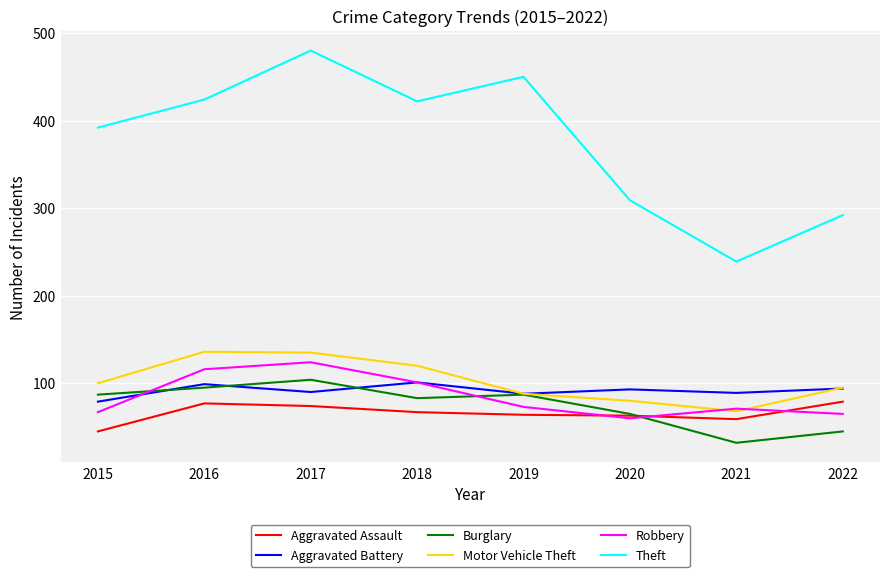

What is the minimum value shown in the chart?

32